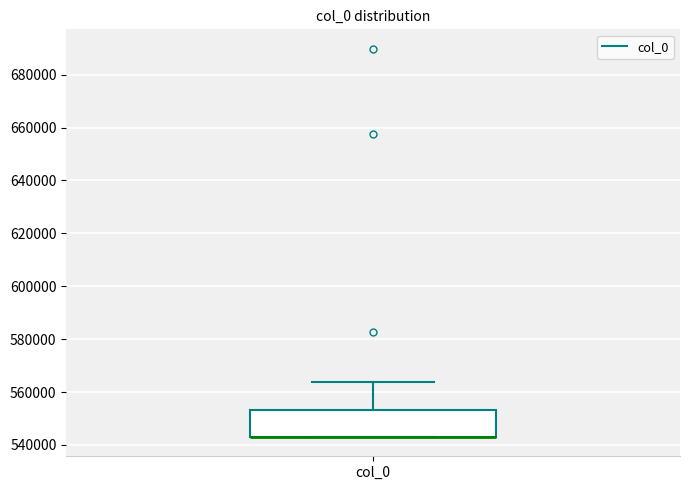

Transcribe this box plot: give where the median line is, the range the box spans, and where the two whiskers end, as read against the y-axis. The values are not printed on the chart, so give them approximately, as read against the axis.

median 544000 (drawn on the box's lower edge), box 544000 to 554000, whiskers 544000 to 564000